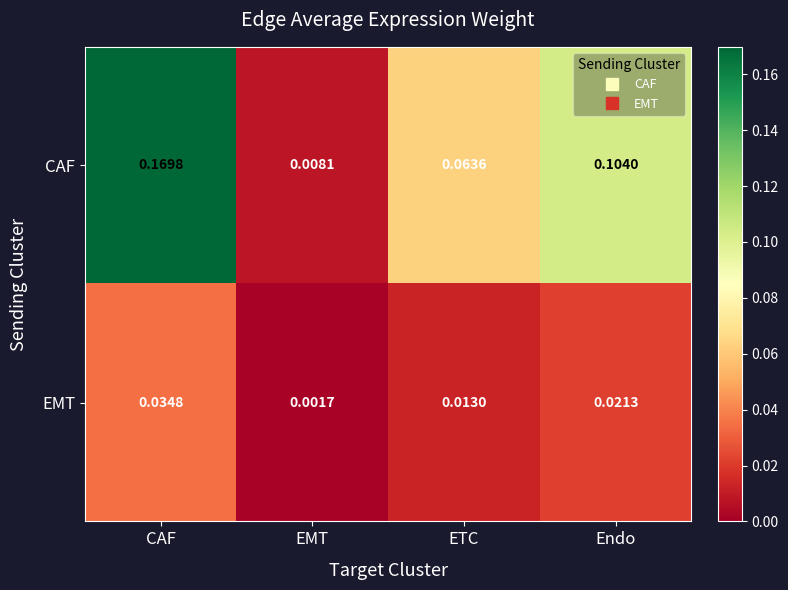

Which series has the largest total across all categories?

CAF